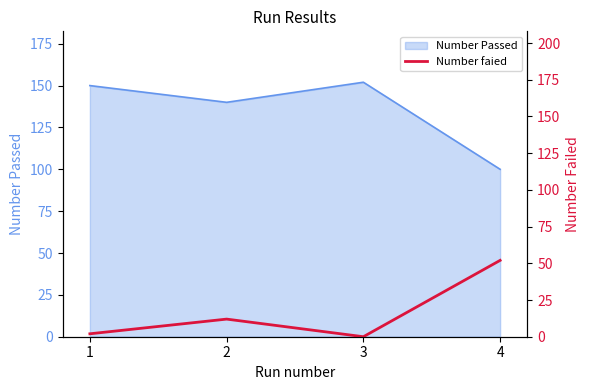

Where is the data nearest to the value 26?

2